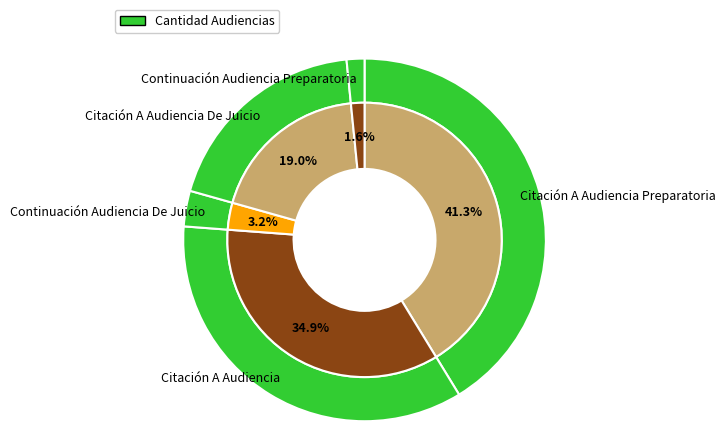

True or false: Citación A Audiencia Preparatoria accounts for 41% of the total.

True